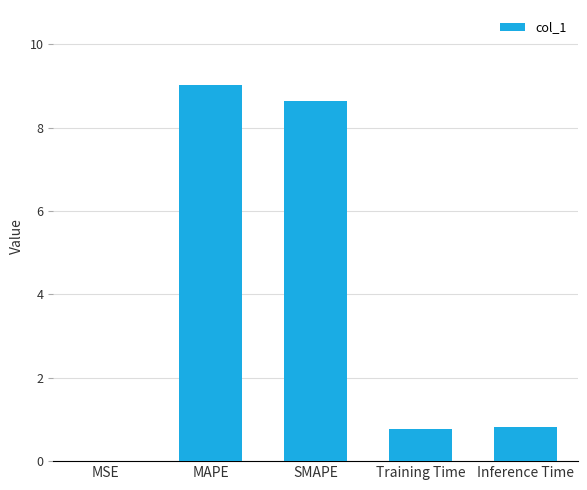

What is the greatest value displayed?

9.0